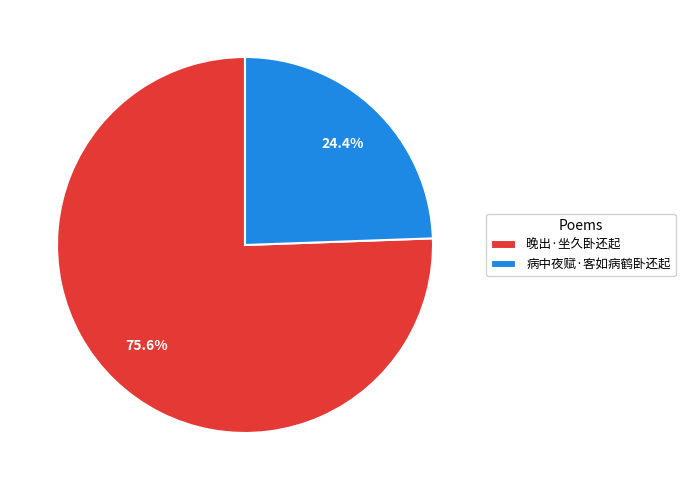

What is the ratio of the value at 晚出·坐久卧还起 to the value at 病中夜赋·客如病鹤卧还起?

3.1